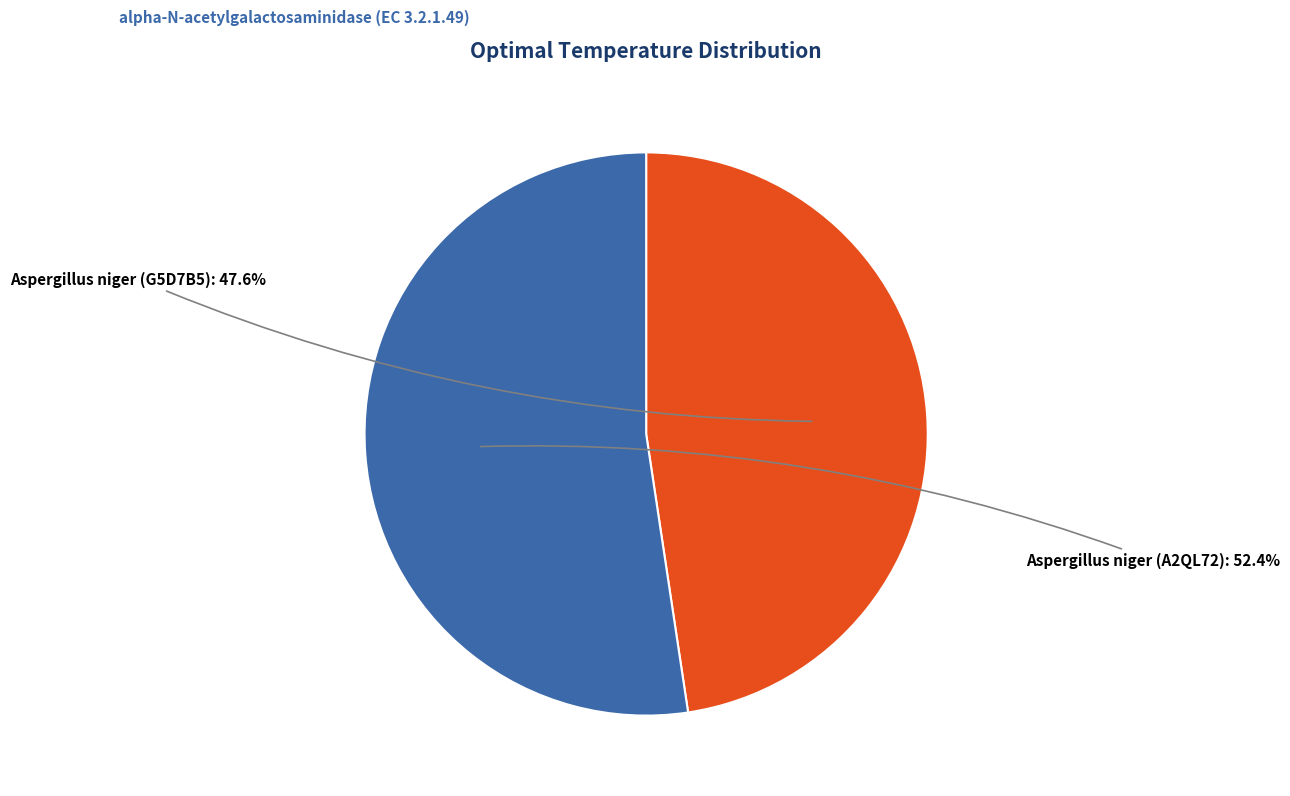

Which slice is the largest?

Aspergillus niger (A2QL72)